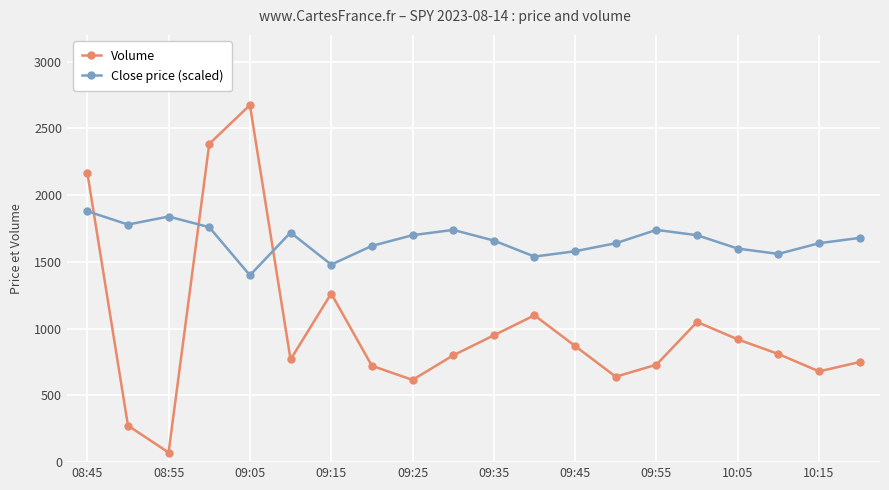

What is the difference between the maximum and second lowest values in the Close price (scaled) series?

400.0